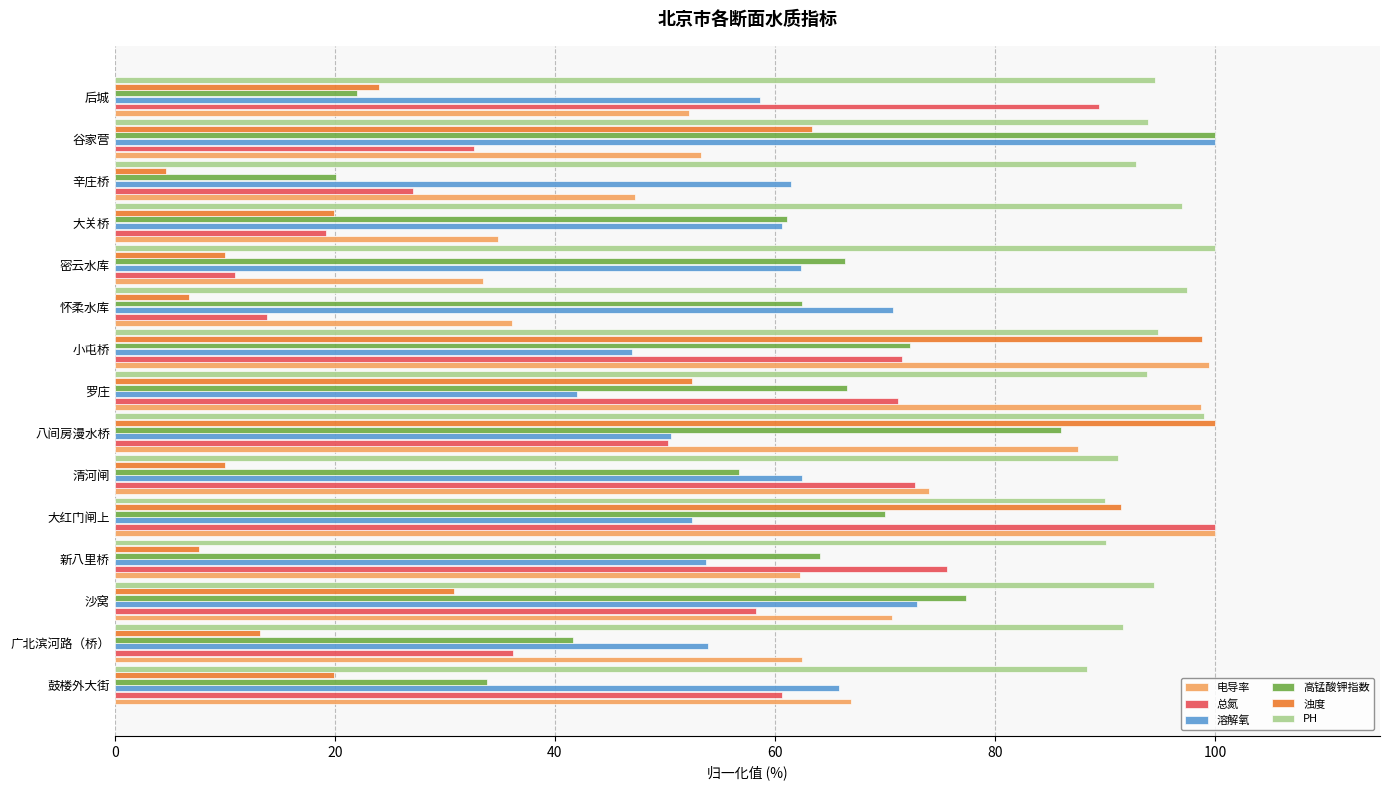

What is the average value of the 高锰酸钾指数 series?

60.0